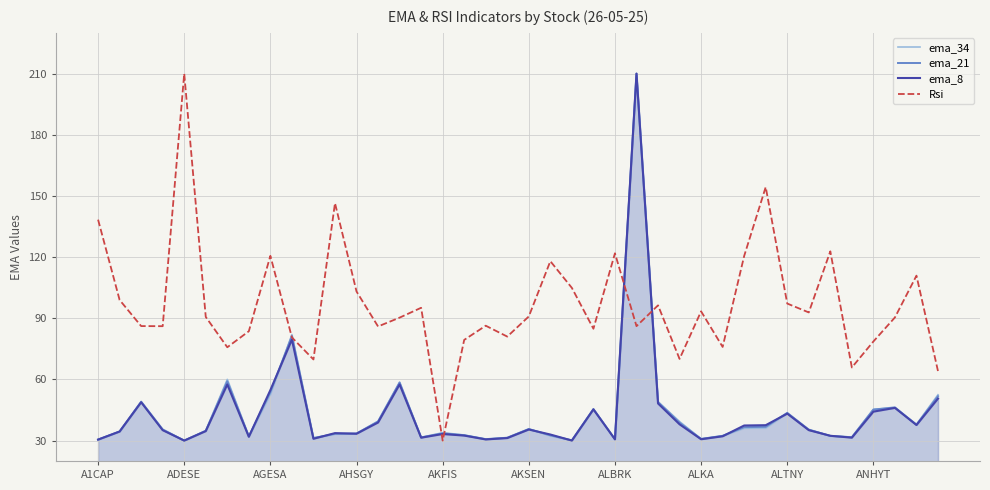

The value of ema_8 at ALBRK is 30.6. True or false?

True